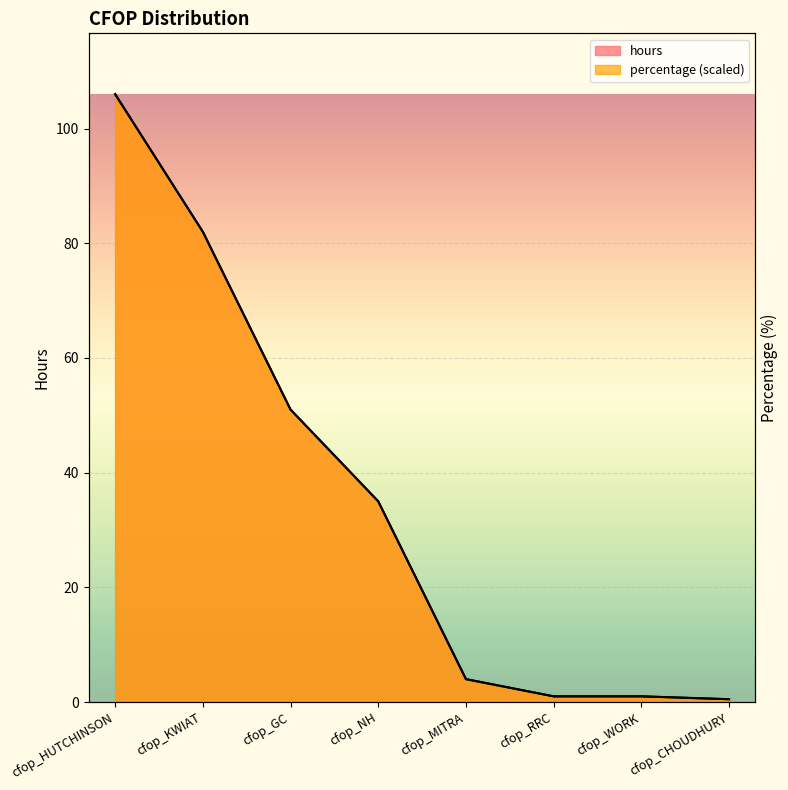

True or false: hours and percentage cross at least once.

False